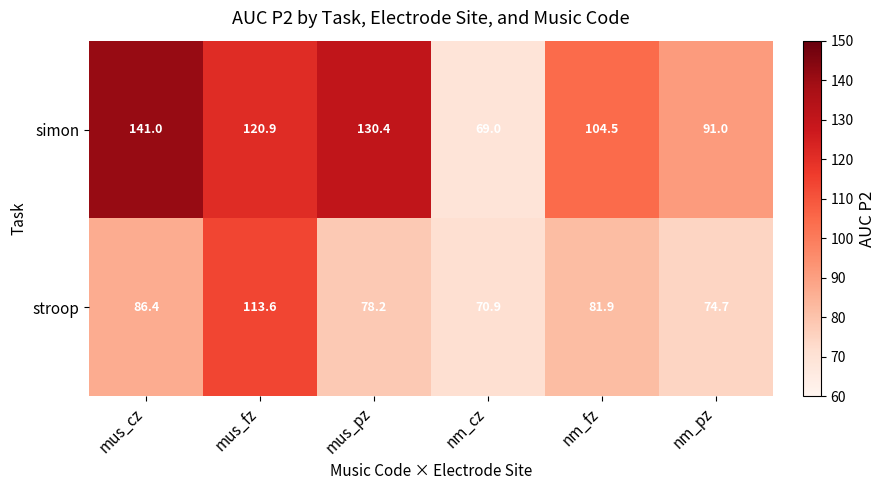

Which series has the widest spread of values?

simon